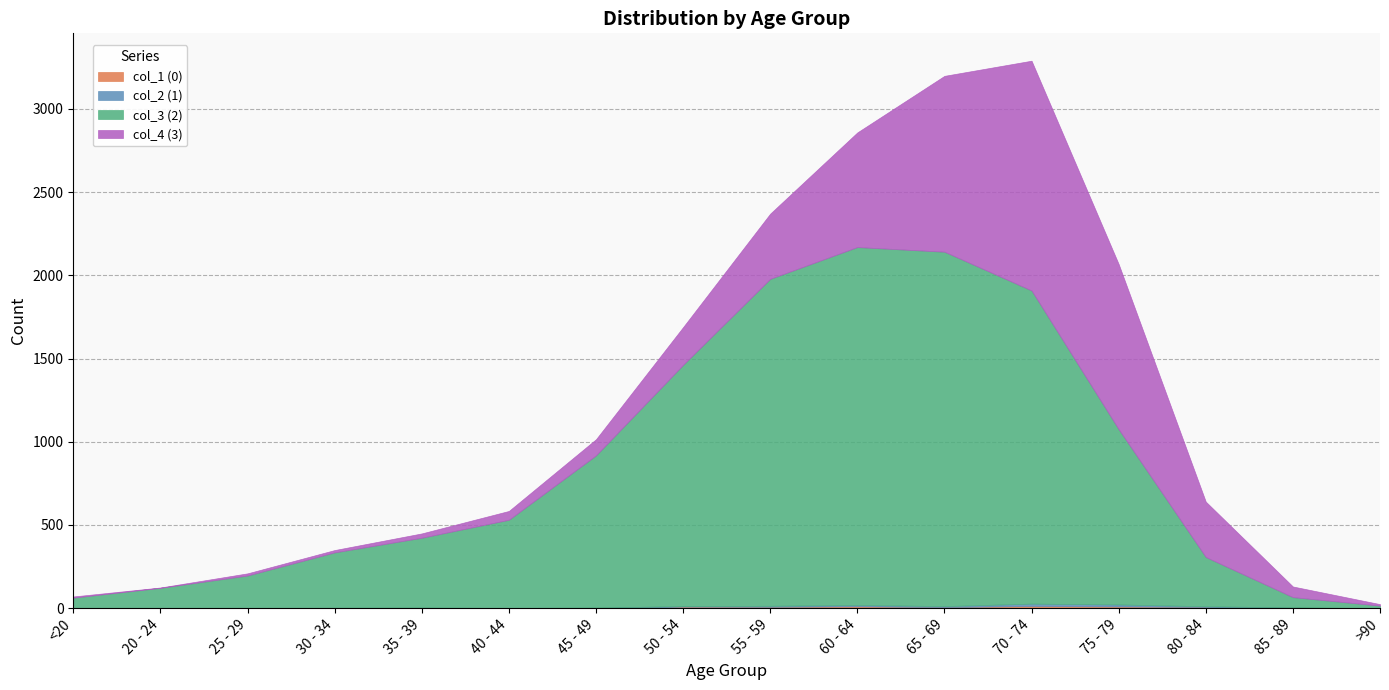

The value of col_3 (2) at 20 - 24 is 121. True or false?

True